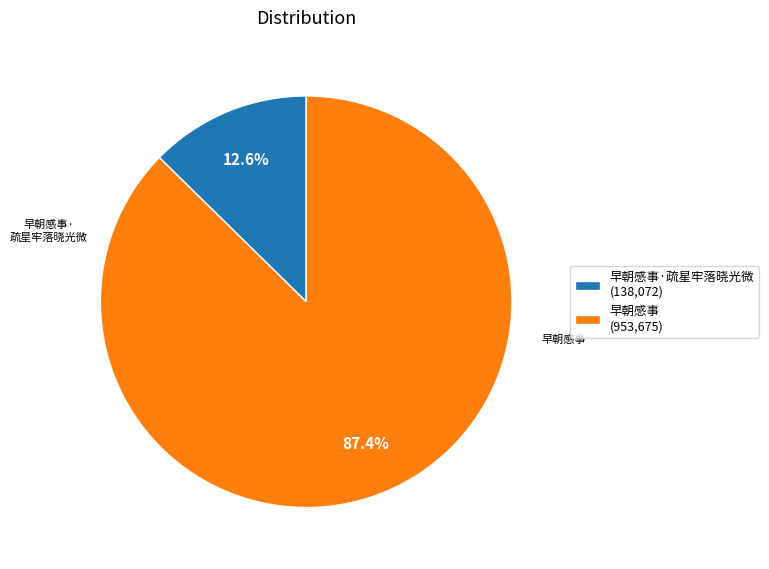

How many segments does this pie chart have?

2